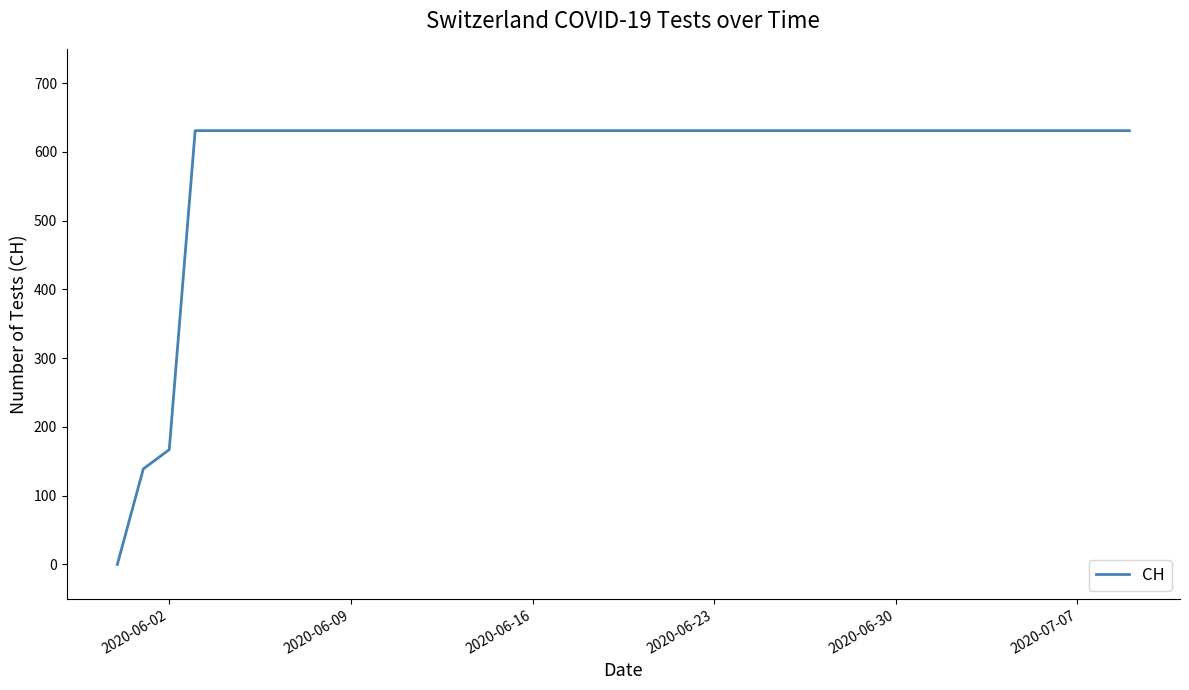

What is the difference between the maximum and minimum values?

631